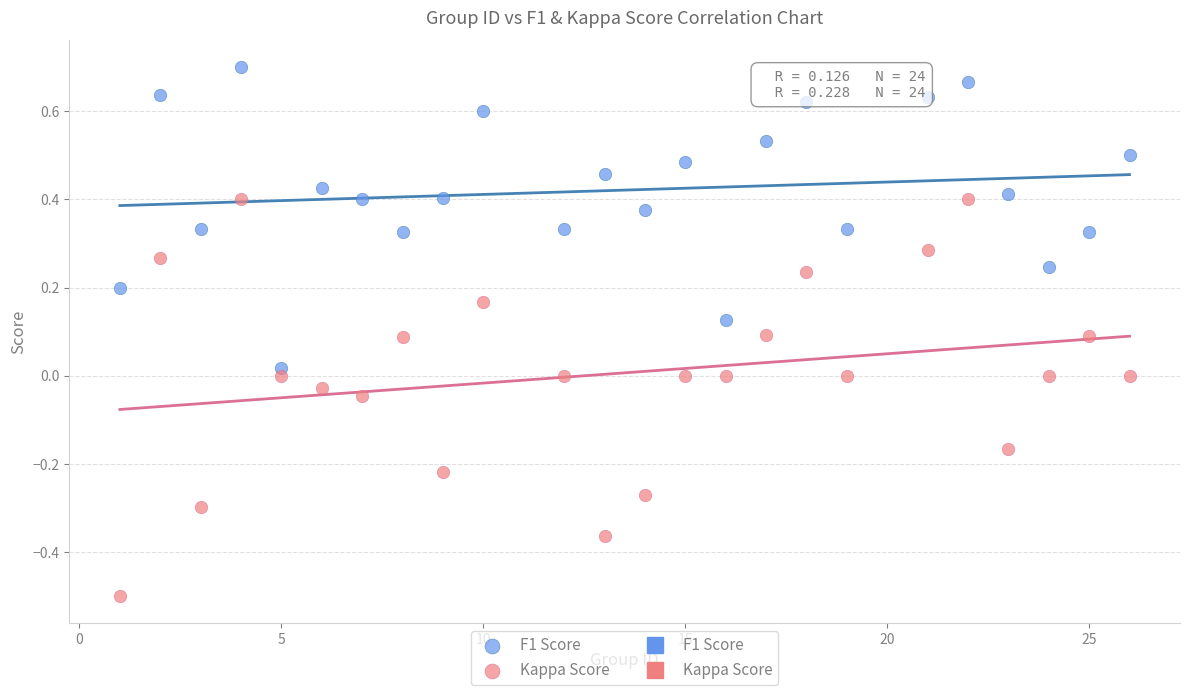

Which series reaches the minimum Y coordinate?

Kappa Score